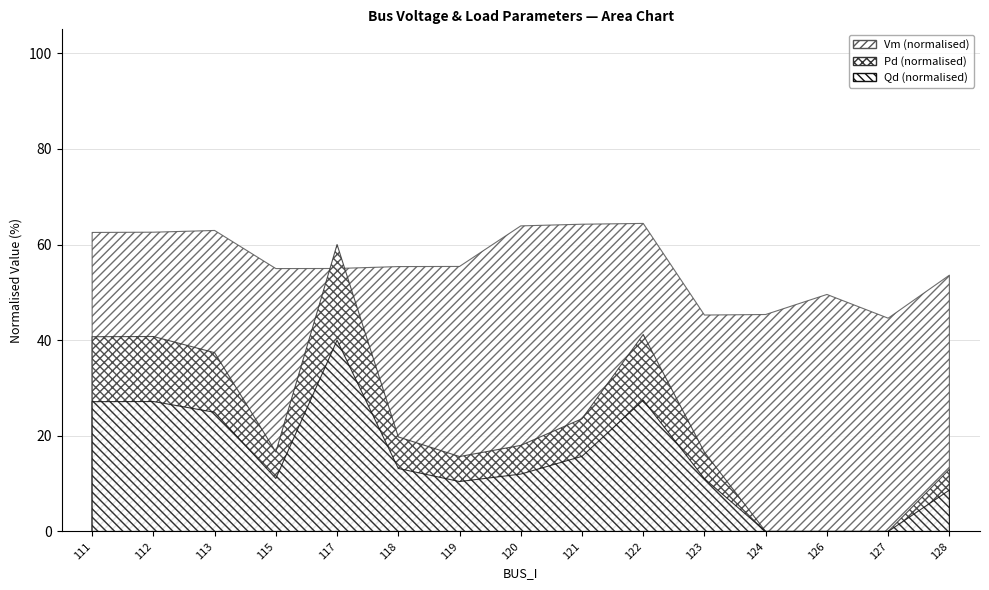

At 120, list the series in order from smallest to largest.

Qd, Pd, Vm